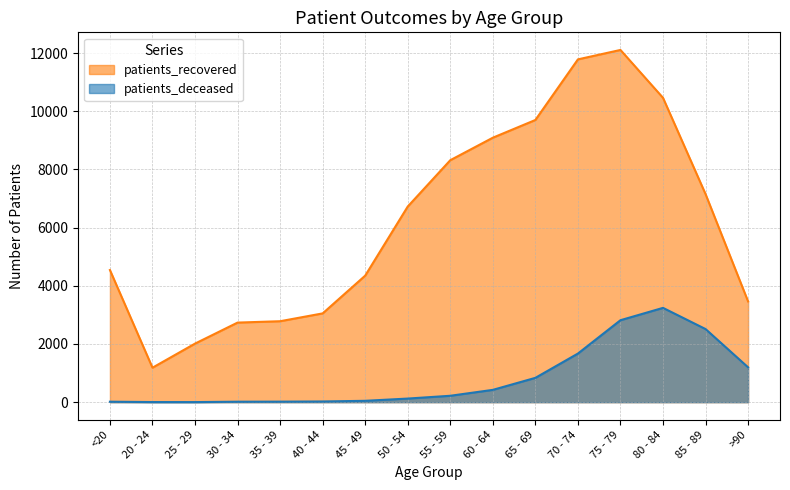

Is it true that patients_recovered equals 4349 at 45 - 49?

True